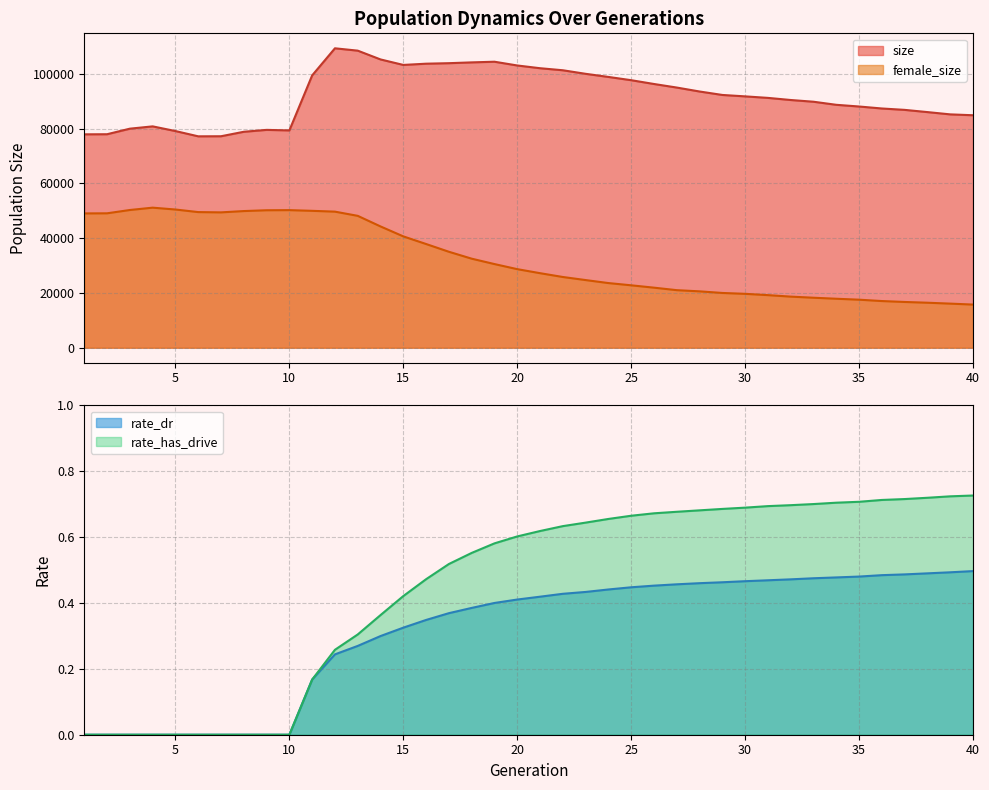

Reading right to left, extract all data points from this chart.

size: 40=84935.0	39=85254.0	38=86088.0	37=86898.0	36=87405.0	35=88130.0	34=88749.0	33=89873.0	32=90504.0	31=91278.0	30=91831.0	29=92350.0	28=93611.0	27=95054.0	26=96355.0	25=97741.0	24=98934.0	23=100073.0	22=101373.0	21=102118.0	20=103121.0	19=104492.0	18=104250.0	17=103958.0	16=103772.0	15=103318.0	14=105327.0	13=108538.0	12=109394.0	11=99494.0	10=79395.0	9=79589.0	8=78896.0	7=77261.0	6=77233.0	5=79160.0	4=80870.0	3=80027.0	2=77999.0	1=77961.0
female_size: 40=15756.0	39=16104.0	38=16432.0	37=16709.0	36=17045.0	35=17541.0	34=17886.0	33=18258.0	32=18664.0	31=19207.0	30=19681.0	29=20001.0	28=20591.0	27=21022.0	26=21936.0	25=22797.0	24=23615.0	23=24712.0	22=25835.0	21=27227.0	20=28701.0	19=30558.0	18=32527.0	17=35053.0	16=37883.0	15=40672.0	14=44307.0	13=48177.0	12=49711.0	11=50009.0	10=50265.0	9=50220.0	8=49923.0	7=49445.0	6=49549.0	5=50492.0	4=51165.0	3=50313.0	2=49103.0	1=49064.0
rate_dr: 40=0.5	39=0.5	38=0.5	37=0.5	36=0.5	35=0.5	34=0.5	33=0.5	32=0.5	31=0.5	30=0.5	29=0.5	28=0.5	27=0.5	26=0.5	25=0.4	24=0.4	23=0.4	22=0.4	21=0.4	20=0.4	19=0.4	18=0.4	17=0.4	16=0.3	15=0.3	14=0.3	13=0.3	12=0.2	11=0.2	10=0.0	9=0.0	8=0.0	7=0.0	6=0.0	5=0.0	4=0.0	3=0.0	2=0.0	1=0.0
rate_has_drive: 40=0.7	39=0.7	38=0.7	37=0.7	36=0.7	35=0.7	34=0.7	33=0.7	32=0.7	31=0.7	30=0.7	29=0.7	28=0.7	27=0.7	26=0.7	25=0.7	24=0.7	23=0.6	22=0.6	21=0.6	20=0.6	19=0.6	18=0.6	17=0.5	16=0.5	15=0.4	14=0.4	13=0.3	12=0.3	11=0.2	10=0.0	9=0.0	8=0.0	7=0.0	6=0.0	5=0.0	4=0.0	3=0.0	2=0.0	1=0.0